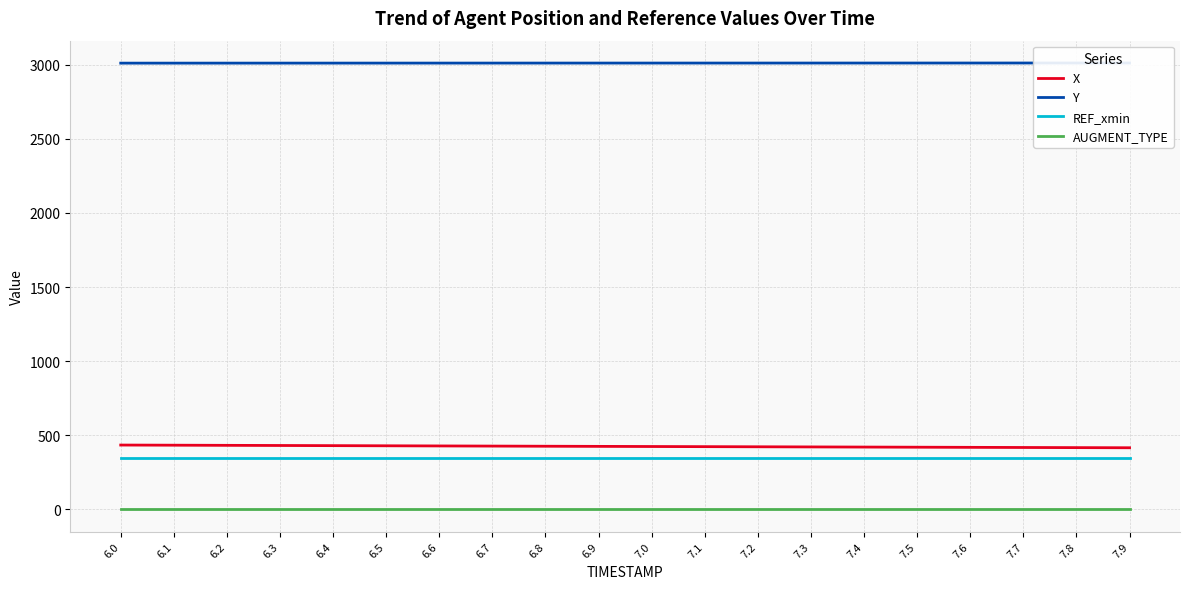

The X series shows 165.9 at 6.2. True or false?

False